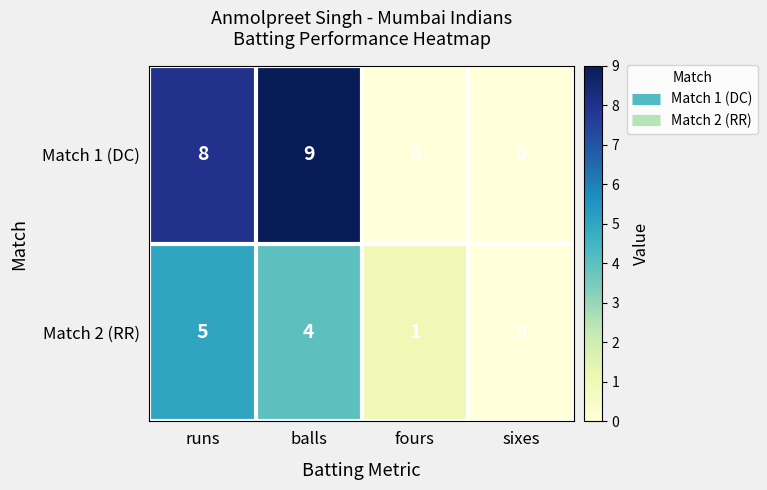

Rank the series by their average value, from highest to lowest.

Match 1 (DC), Match 2 (RR)